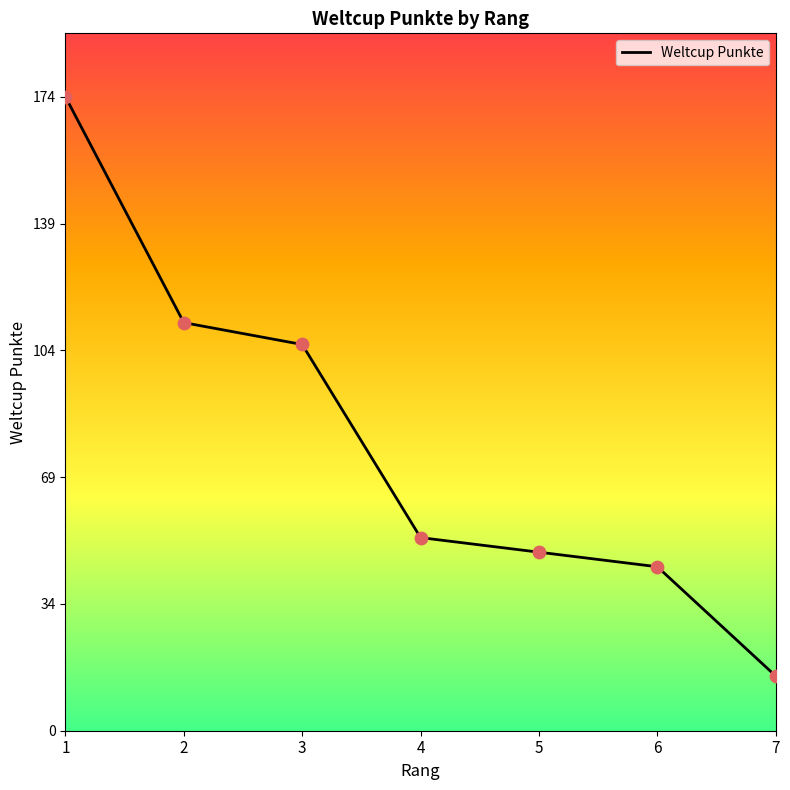

Approximately how many times larger is the value at 2 compared to 7?

7.5